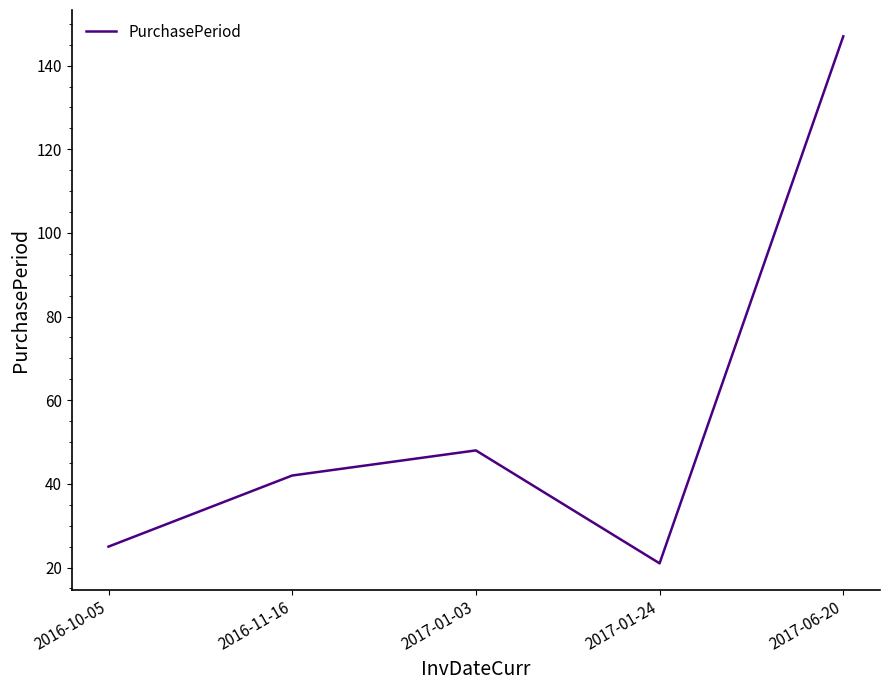

Reading right to left, transcribe all the data shown in this chart.

147	21	48	42	25